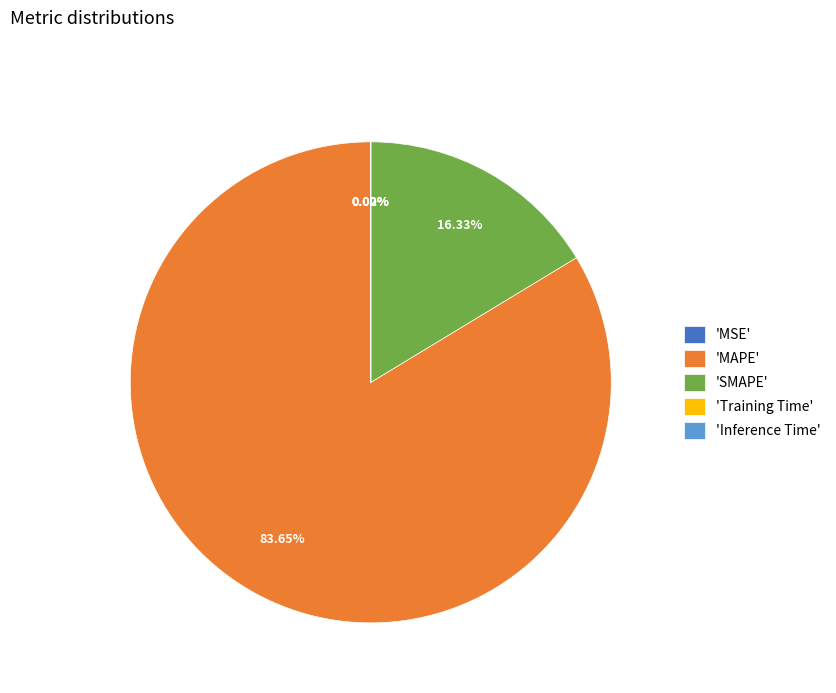

Which slice is the largest?

'MAPE'